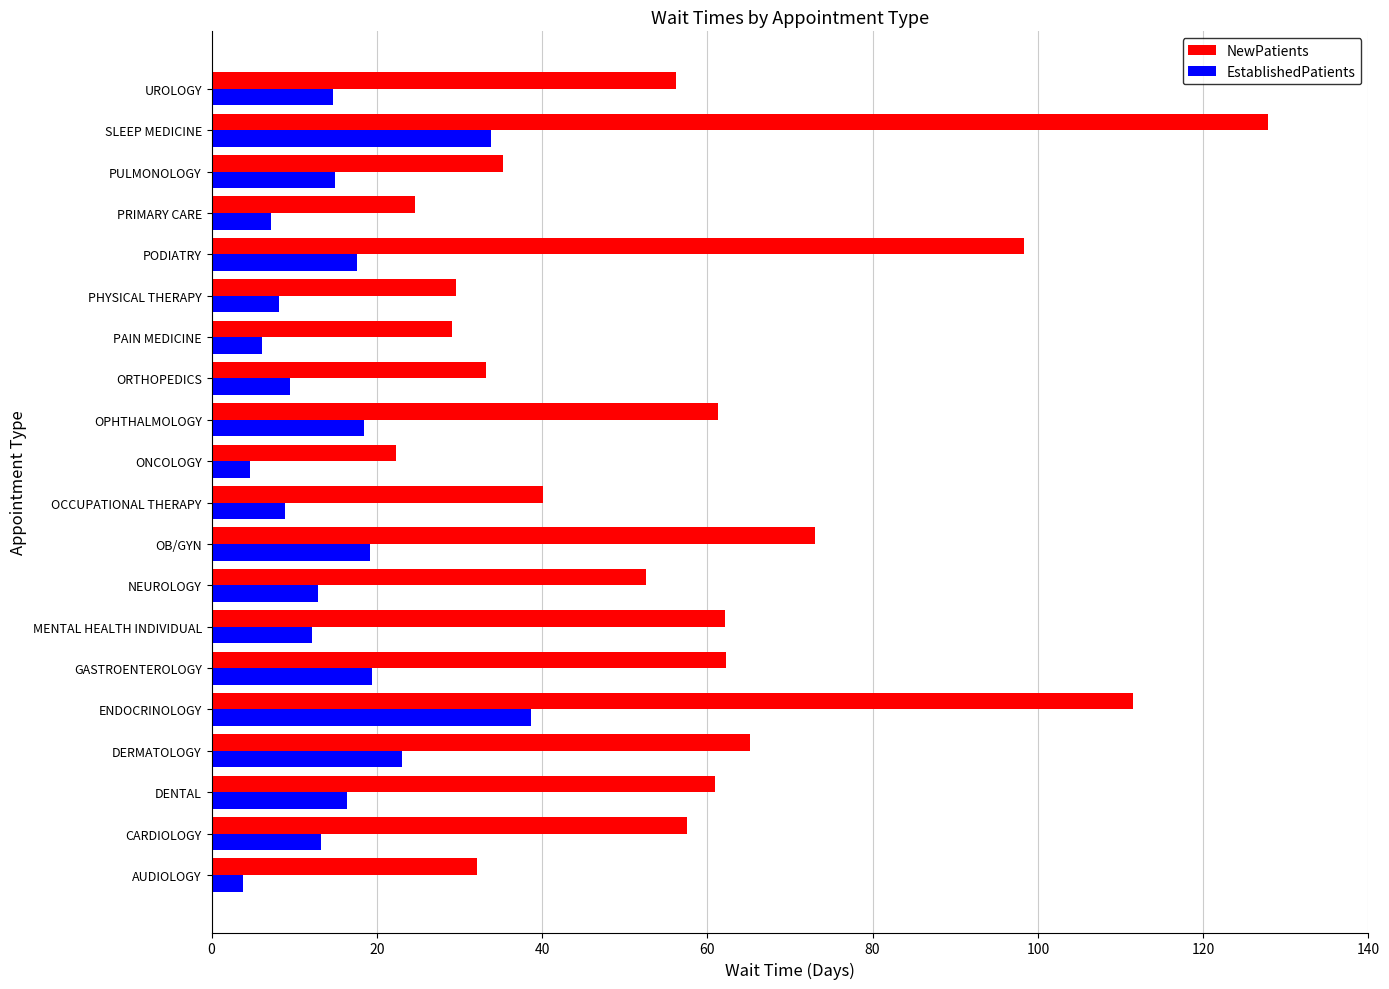

Which series has the widest spread of values?

NewPatients